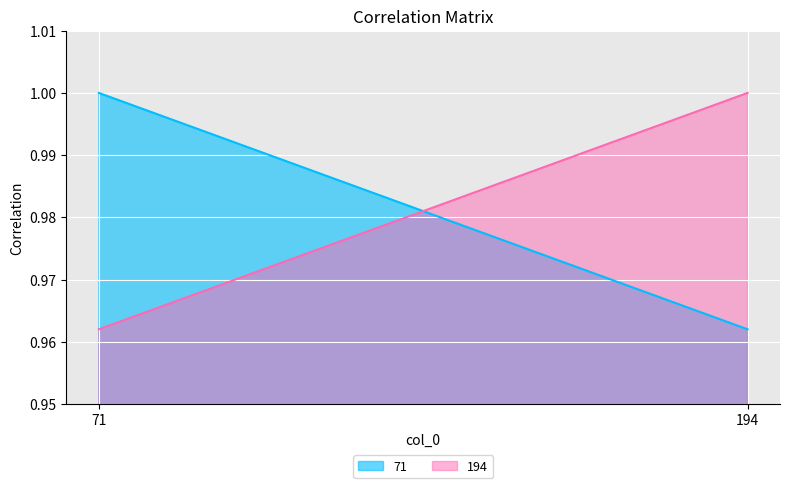

What is the sum of all 194 values?

2.0